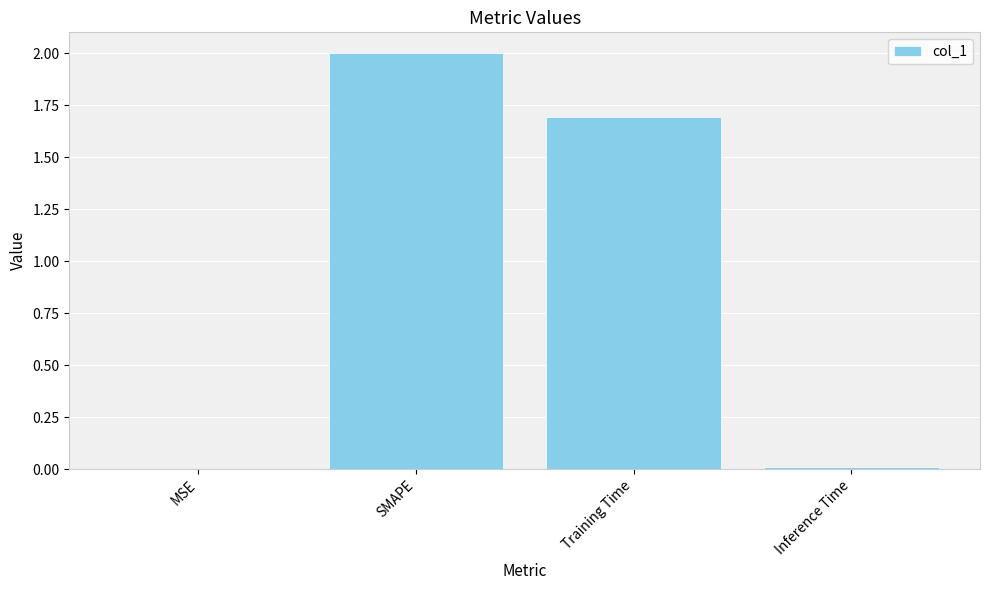

Which label corresponds to the largest value in the chart?

SMAPE